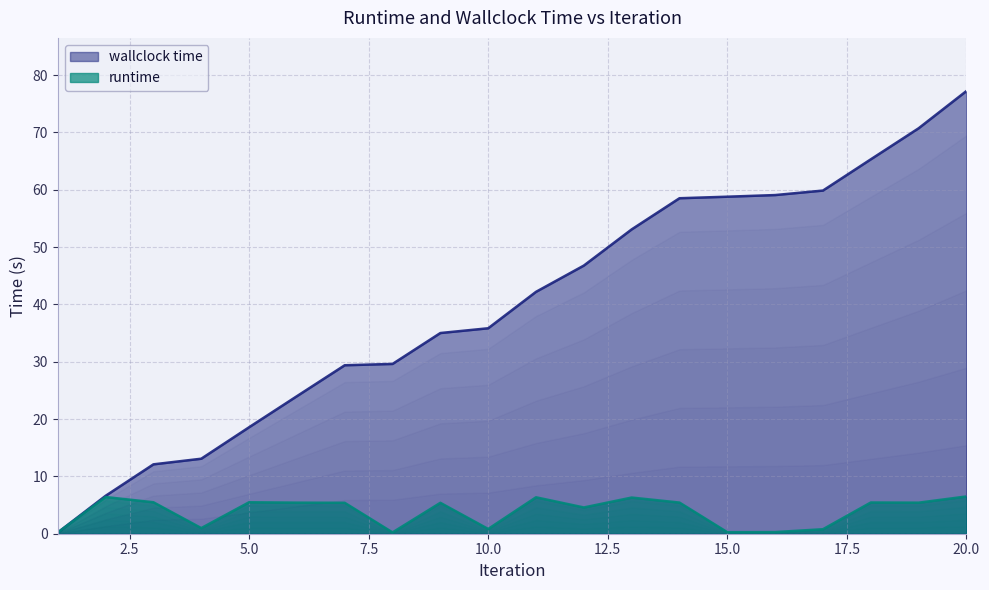

List the series in order of their peak value, lowest first.

runtime, wallclock time